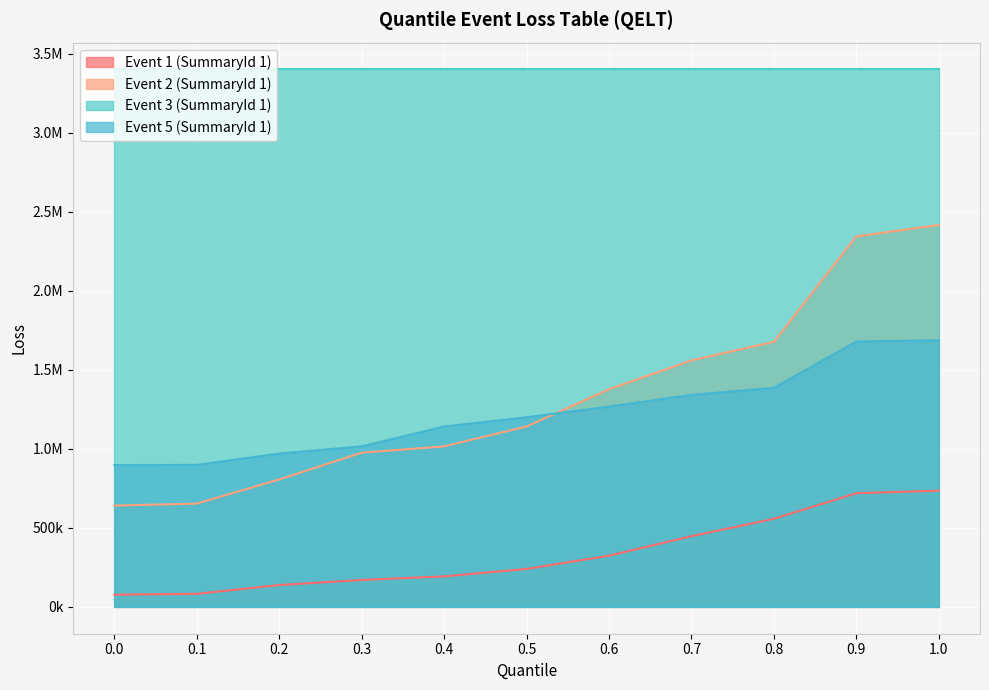

At which label does Event 1 (SummaryId 1) first exceed 239883?

0.5